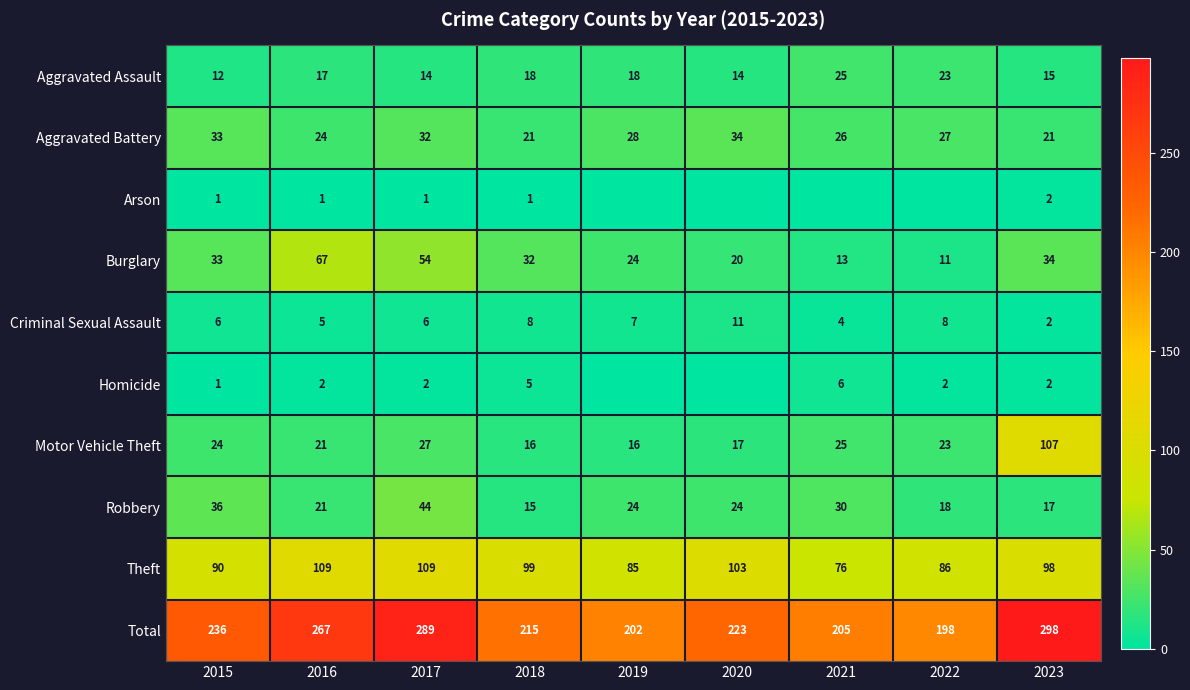

How many data points in Theft are less than 98?

4